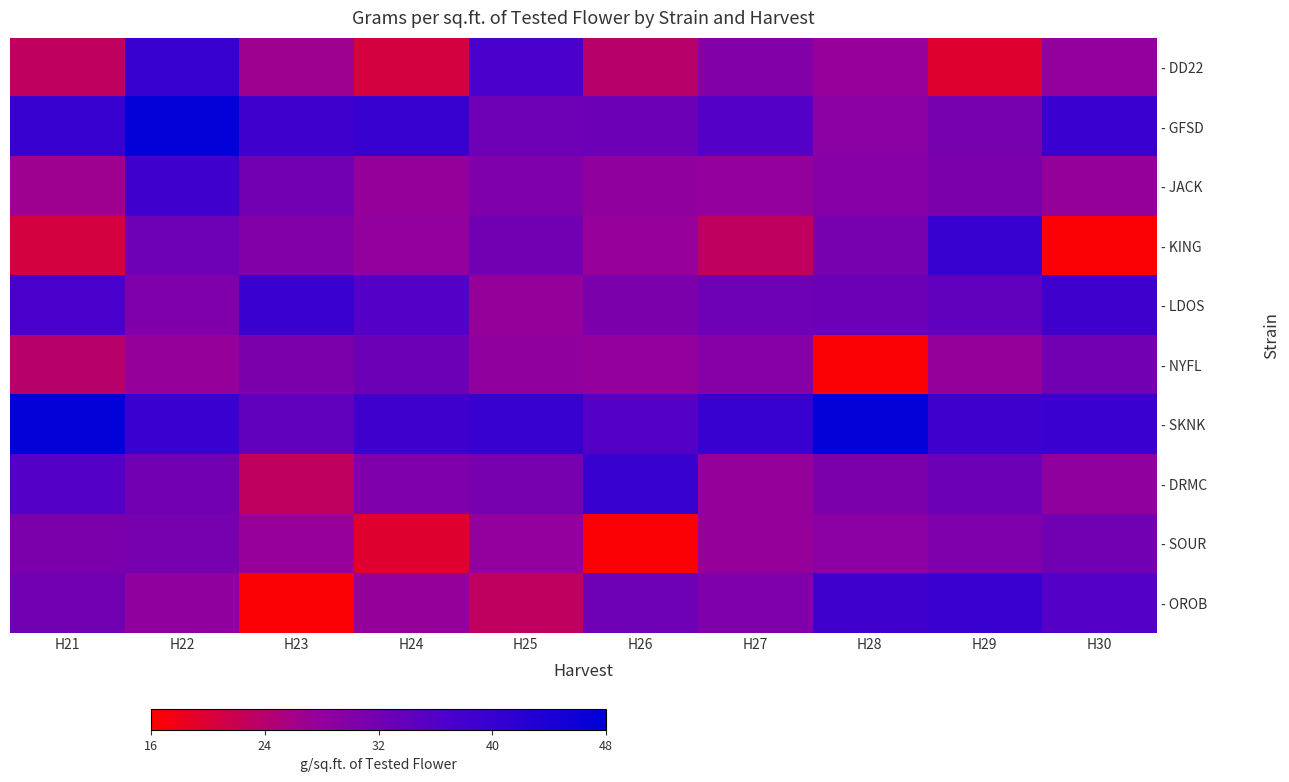

Count the number of data series in this chart.

10